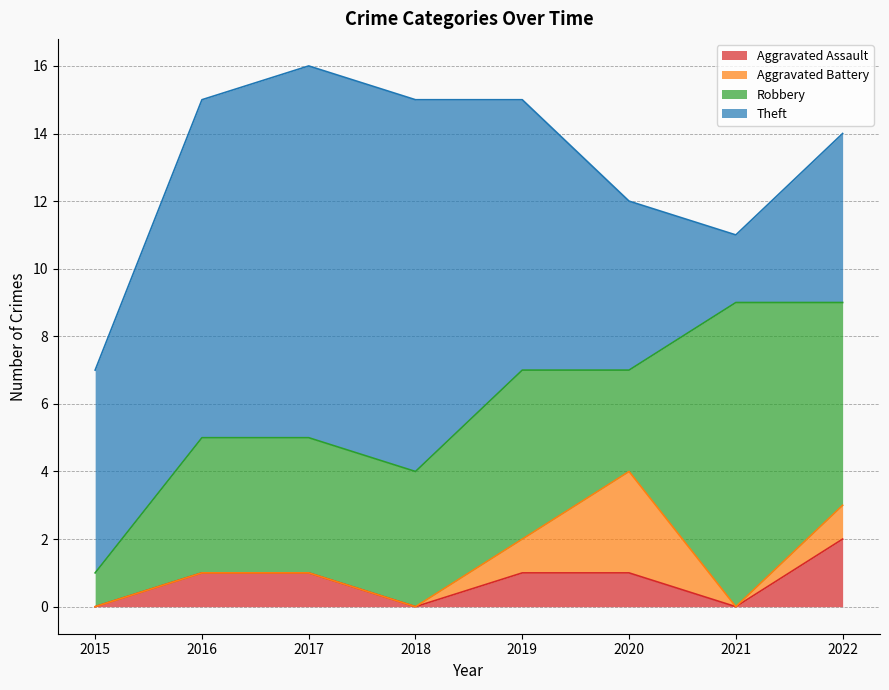

At which category is the sum across all series the highest?

2017